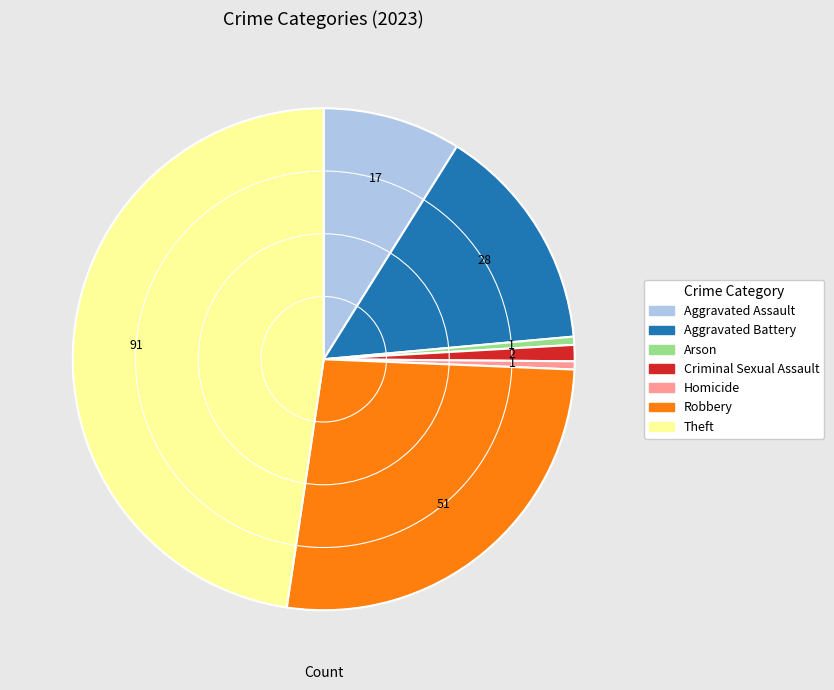

Approximately how many times larger is the value at Aggravated Assault compared to Criminal Sexual Assault?

8.5